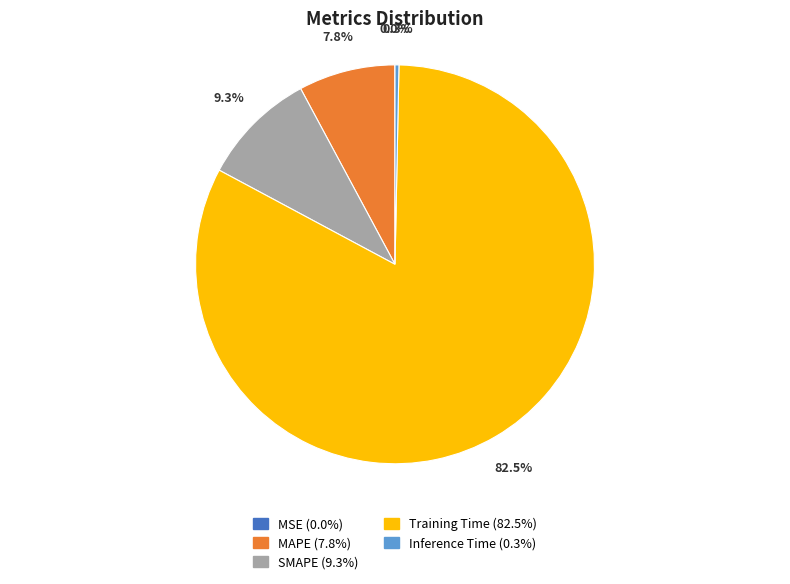

Between MAPE and Training Time, which is larger?

Training Time